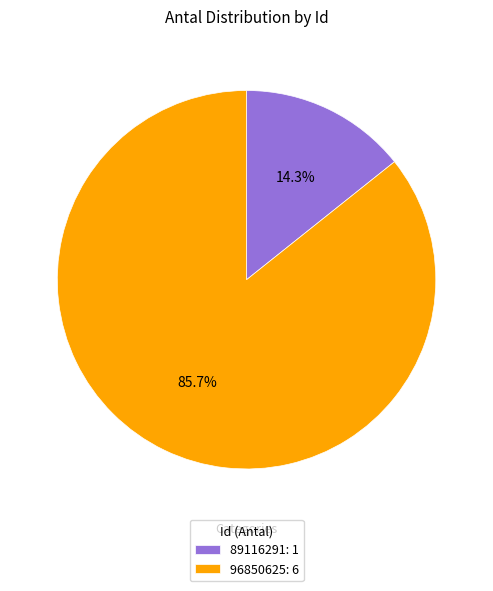

What is the ratio of the value at 96850625 to the value at 89116291?

6.0